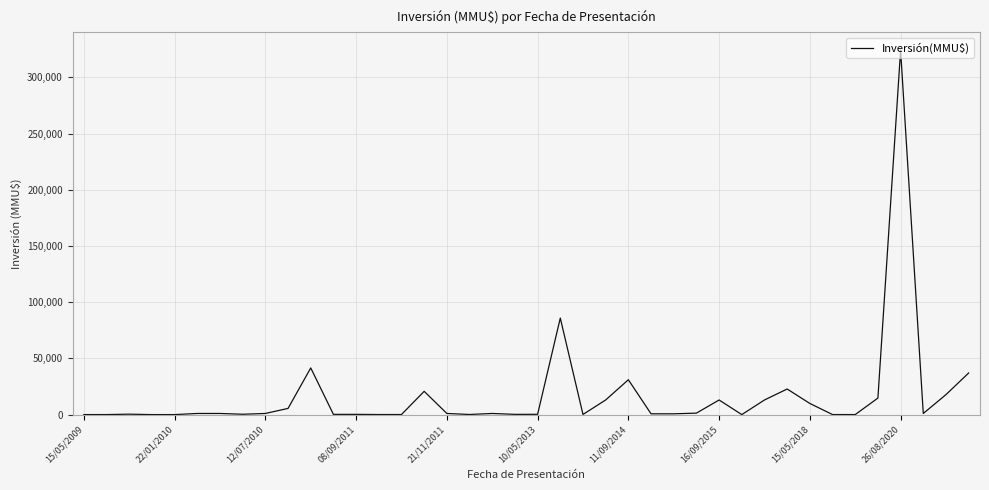

What is the maximum value shown in the chart?

324020